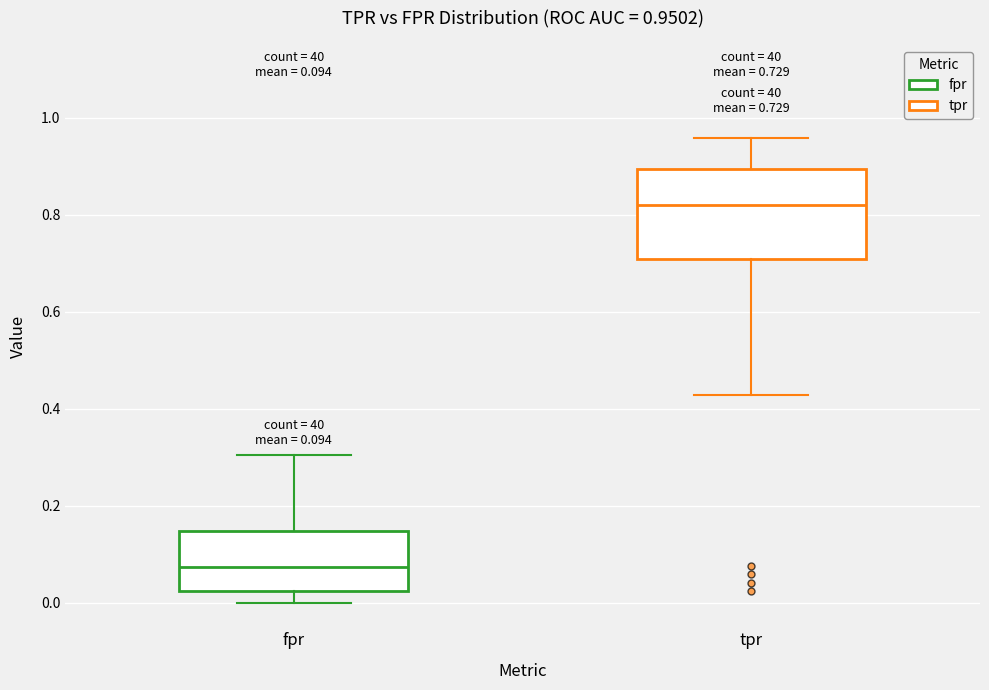

Which box is the tallest, from its lower edge to its upper edge?

tpr